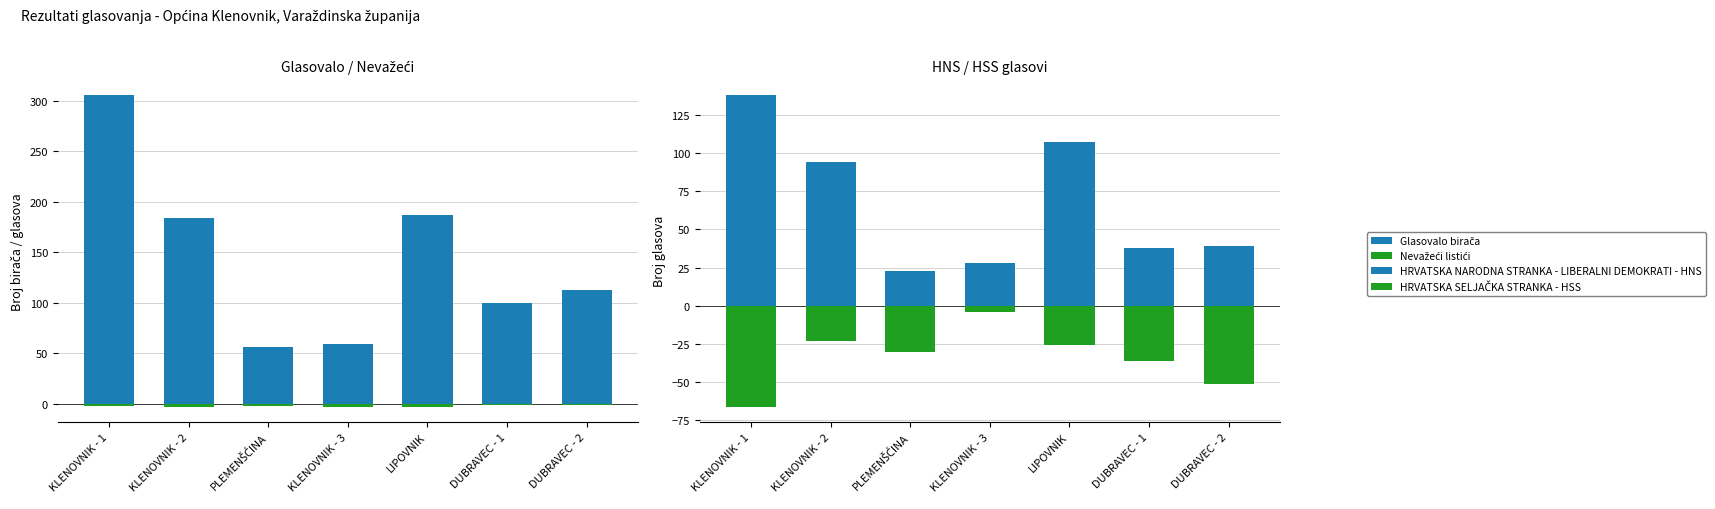

What is the difference between the maximum and minimum values in the Glasovalo birača series?

250